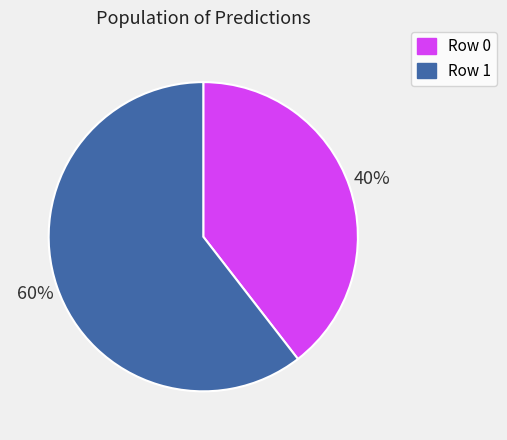

To the nearest percent, what is the average slice percentage?

50%